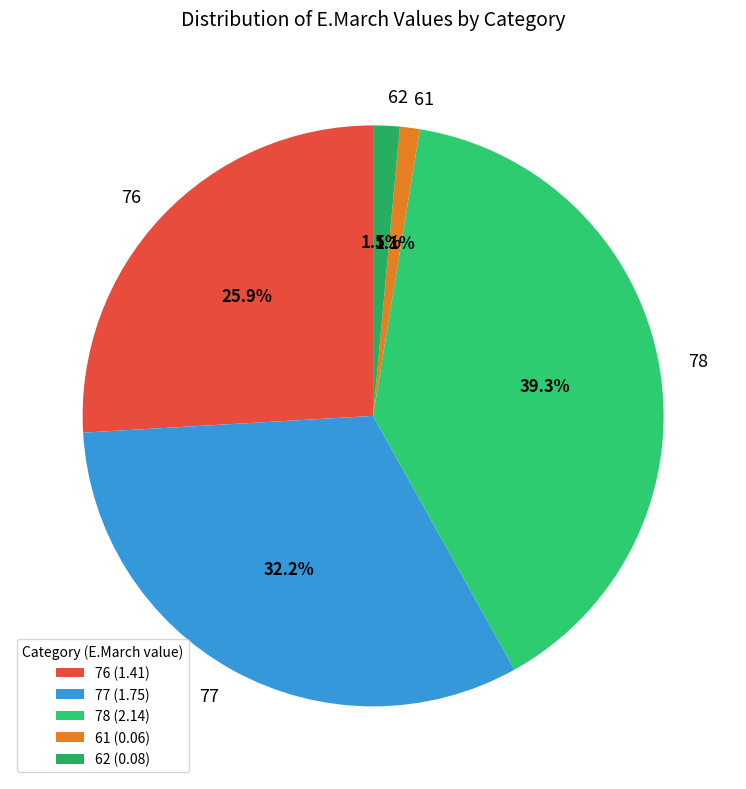

Approximately how many times larger is the value at 78 compared to 76?

1.5